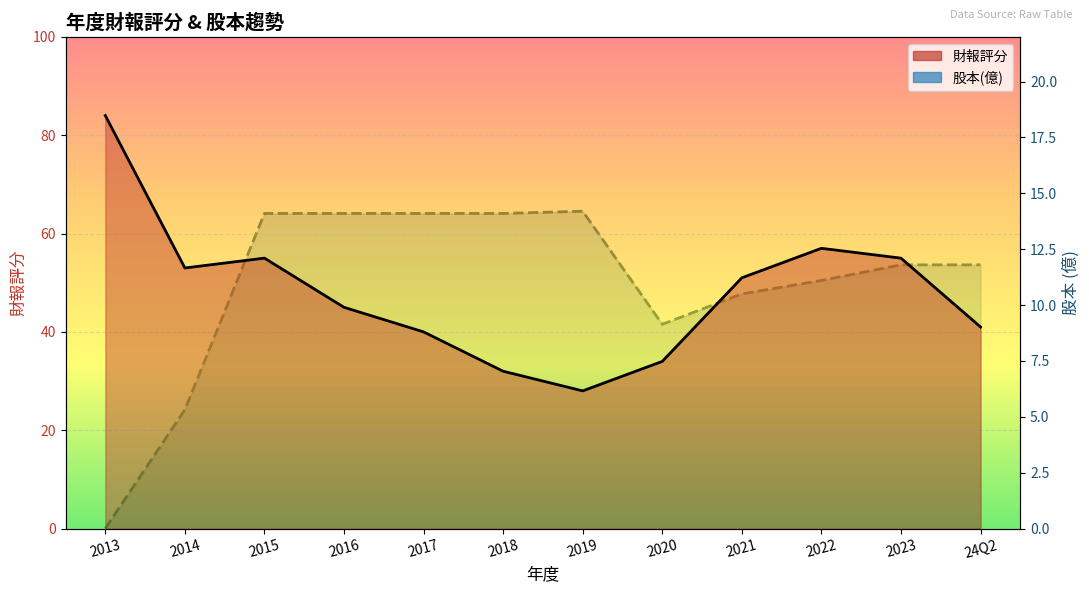

What position from the left is 2014?

2